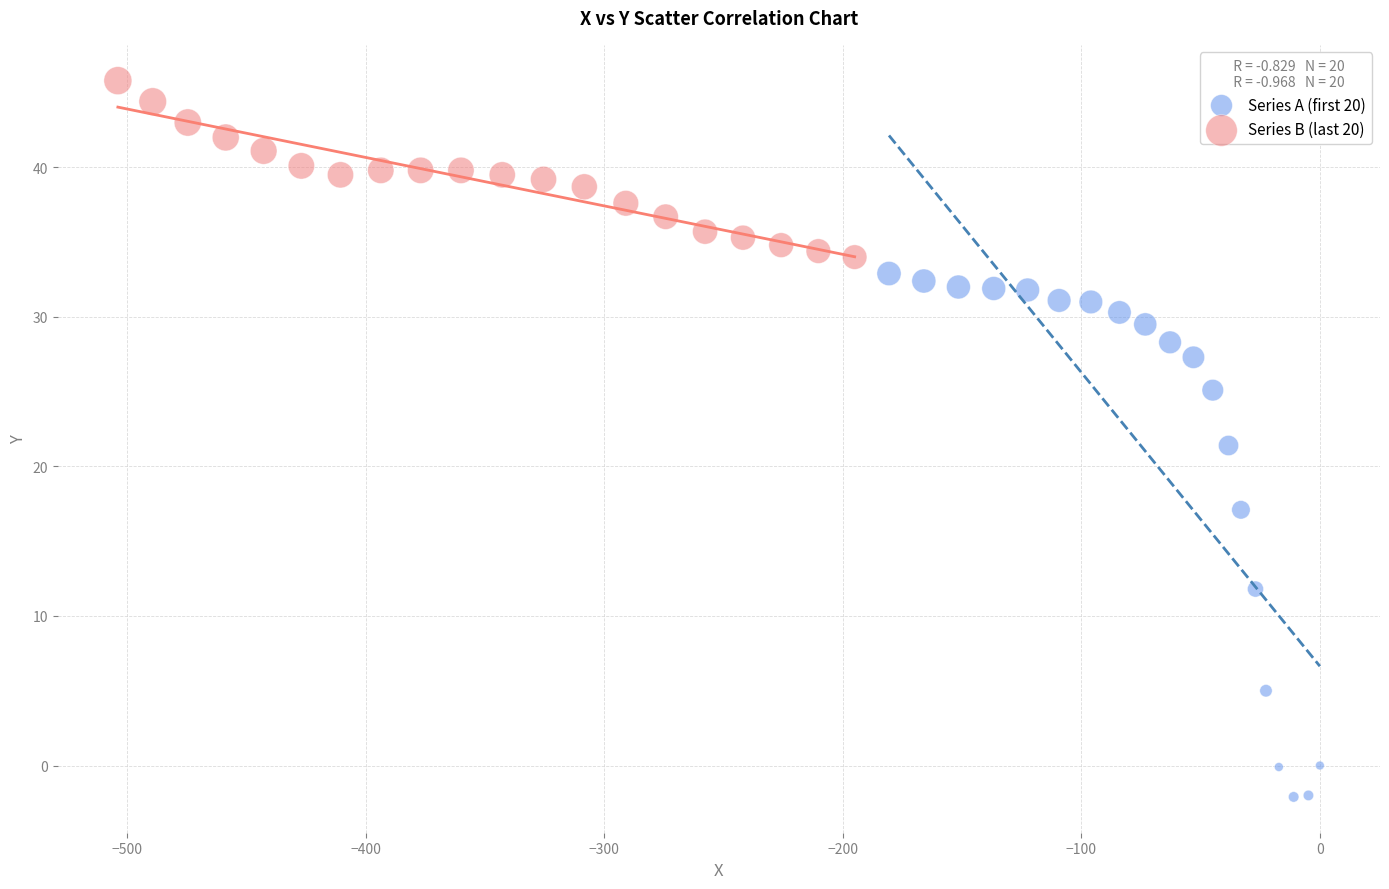

Which series contains the highest Y value?

Series B (last 20)